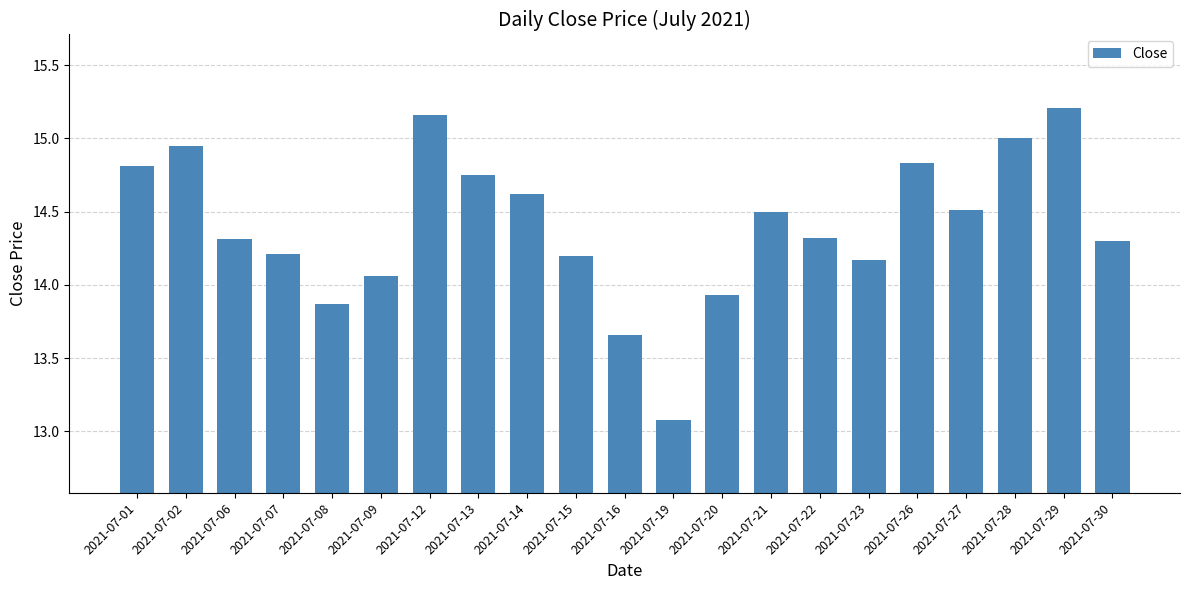

The chart shows a value of 3.4 at 2021-07-07. True or false?

False